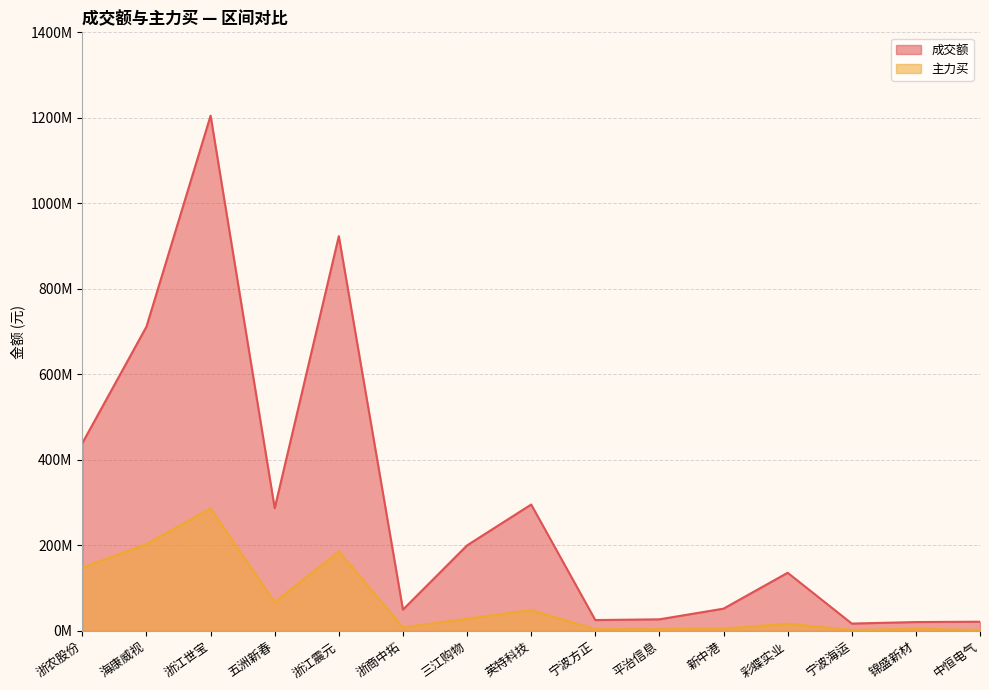

Between 浙江世宝 and 浙商中拓, which series saw the biggest shift?

成交额